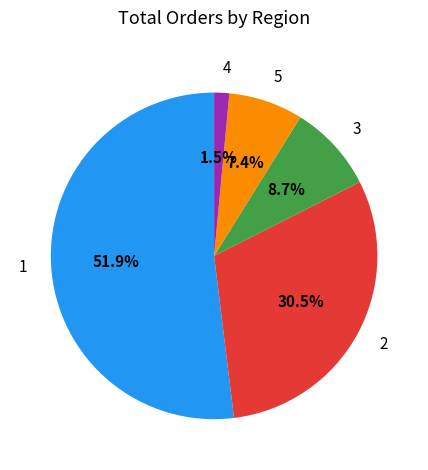

To the nearest percent, what is the difference between the 1 and 5 slice percentages?

45%